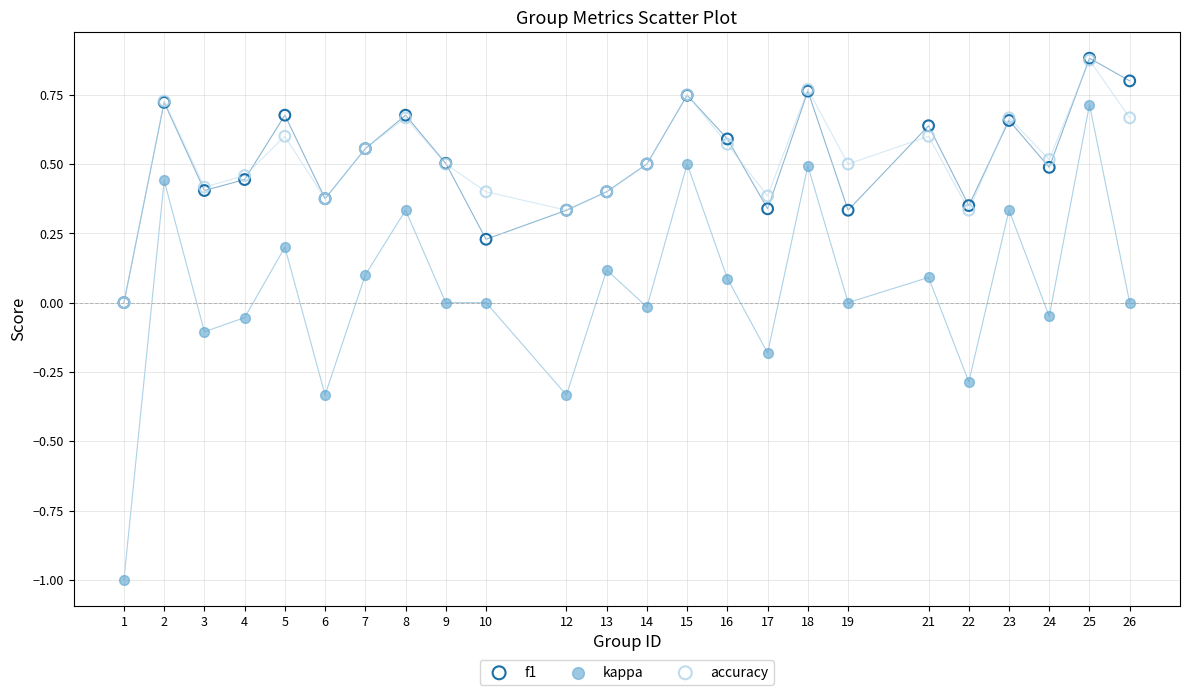

What are all the series names shown in the legend?

f1, kappa, accuracy